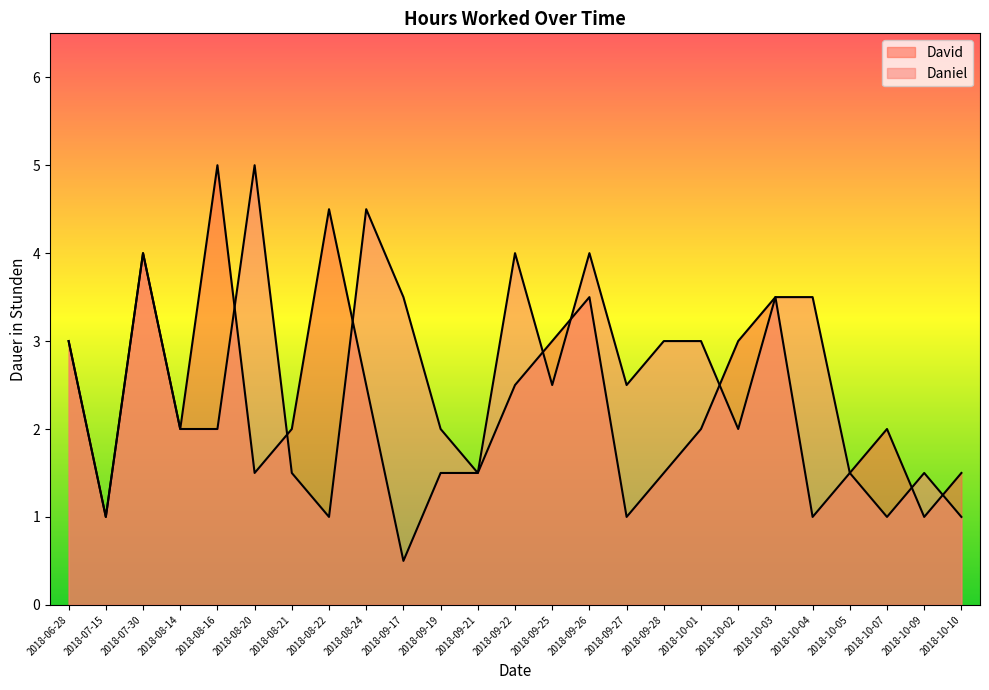

At how many categories does at least one series exceed 3?

10